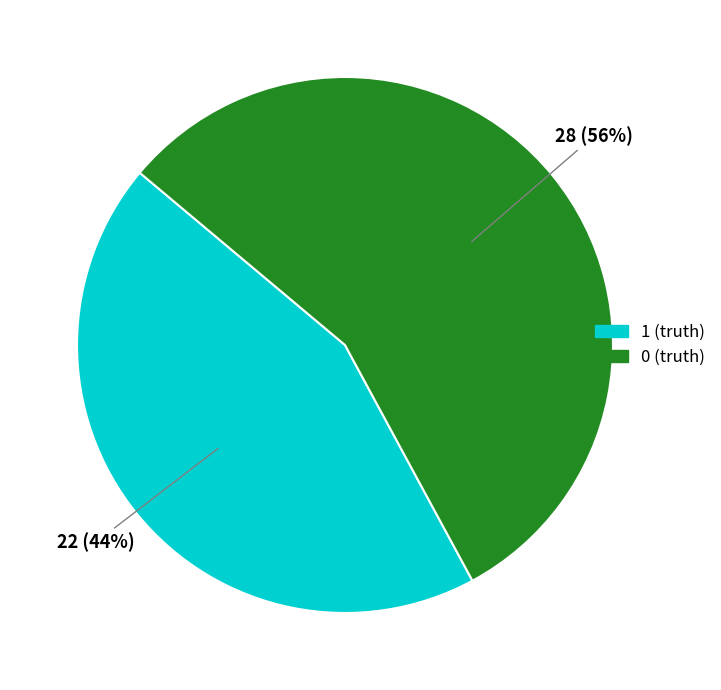

Which category has the biggest portion of the pie?

0 (truth)